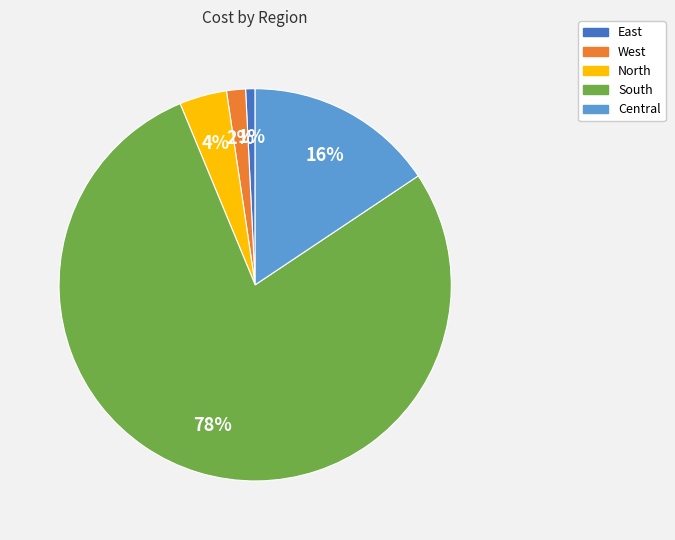

Is it true that North is 10% of the pie?

False